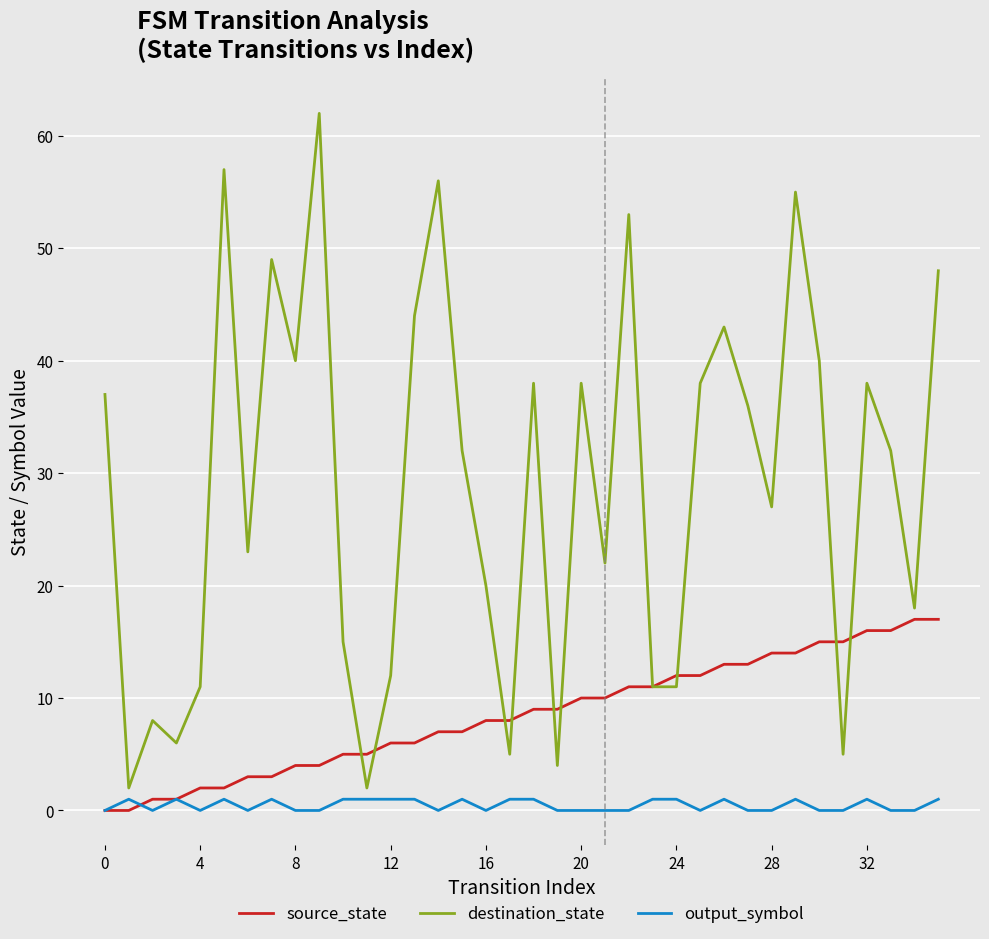

Which series has the largest range (max minus min)?

destination_state